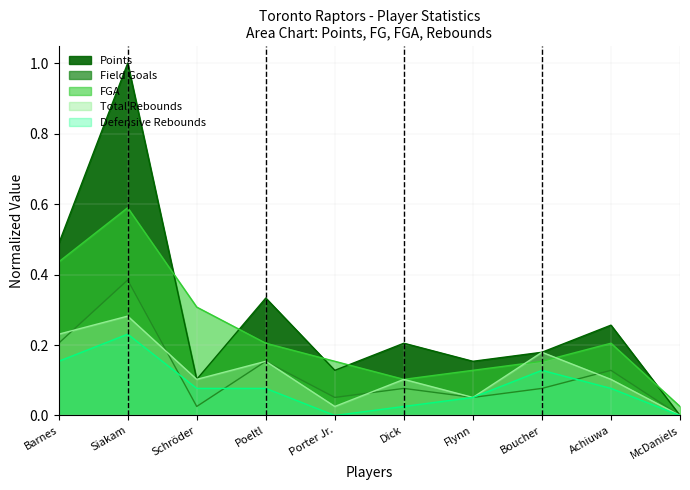

What is the difference between the maximum and second lowest values in the Total Rebounds series?

0.3